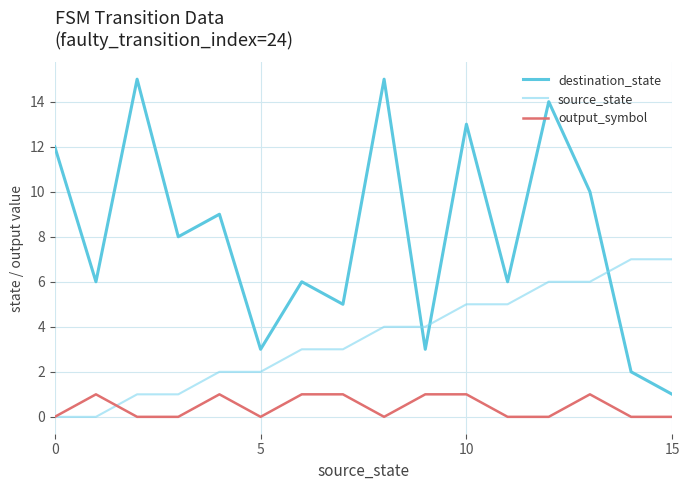

Rank the series by their maximum value, from lowest to highest.

output_symbol, source_state, destination_state